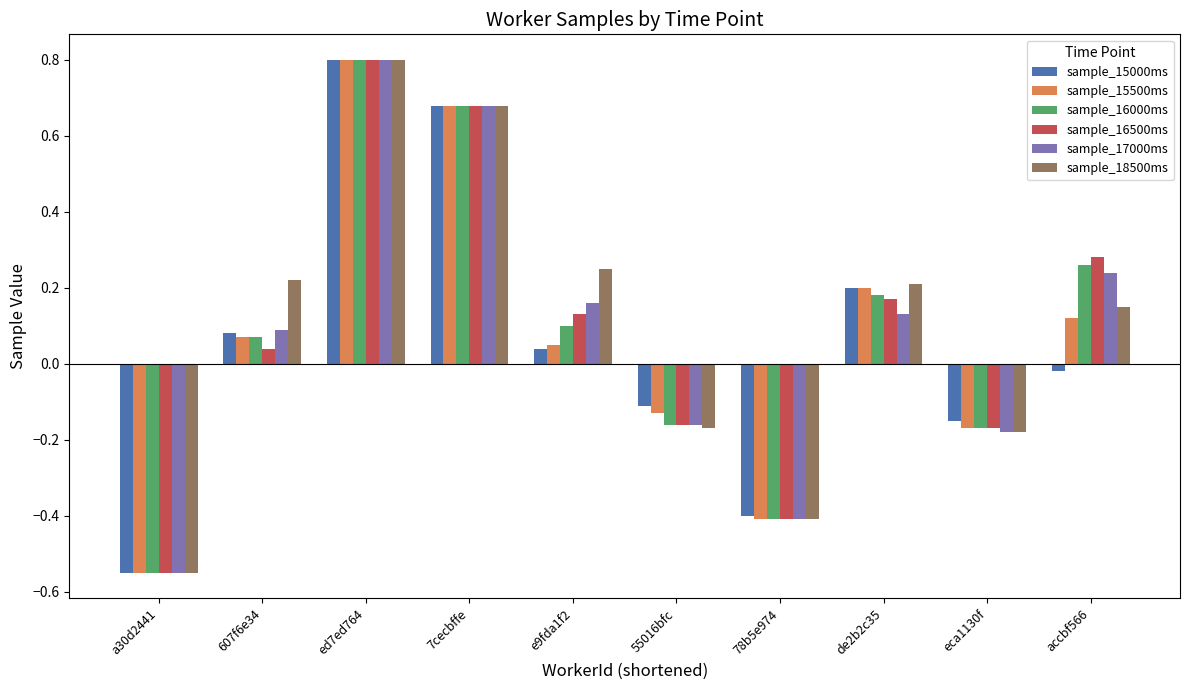

Rank the categories by sample_17000ms value from highest to lowest.

ed7ed764, 7cecbffe, accbf566, e9fda1f2, de2b2c35, 607f6e34, 55016bfc, eca1130f, 78b5e974, a30d2441